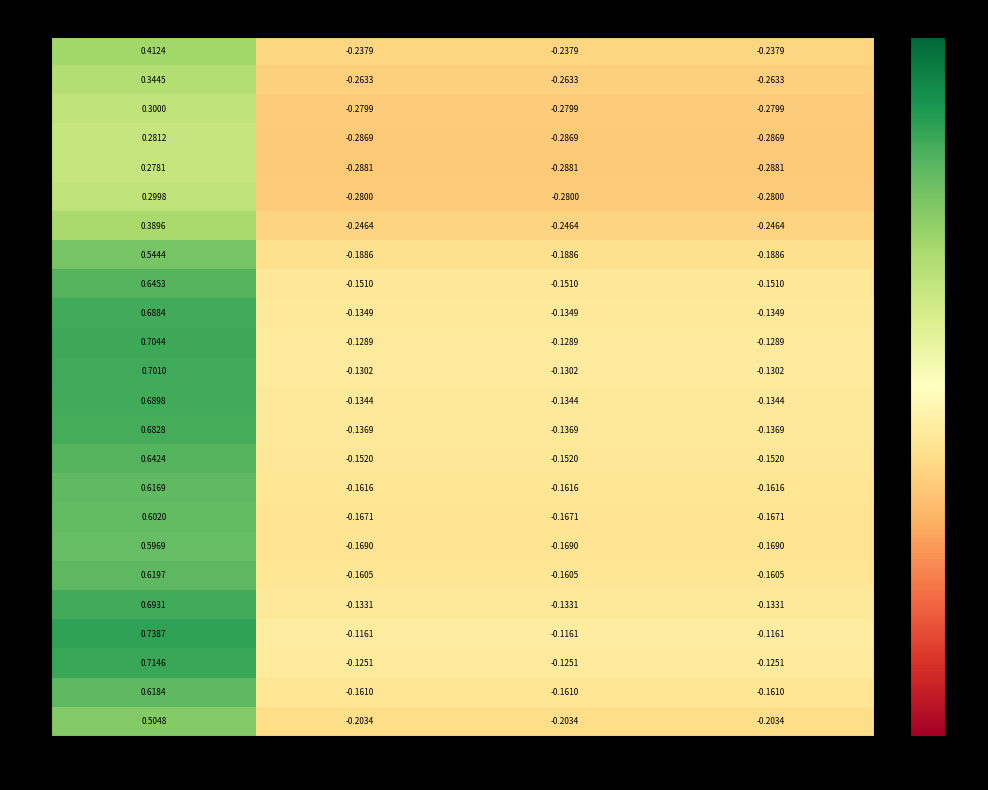

Is the value of 17 at 2 greater than the value of 9 at col_0?

No